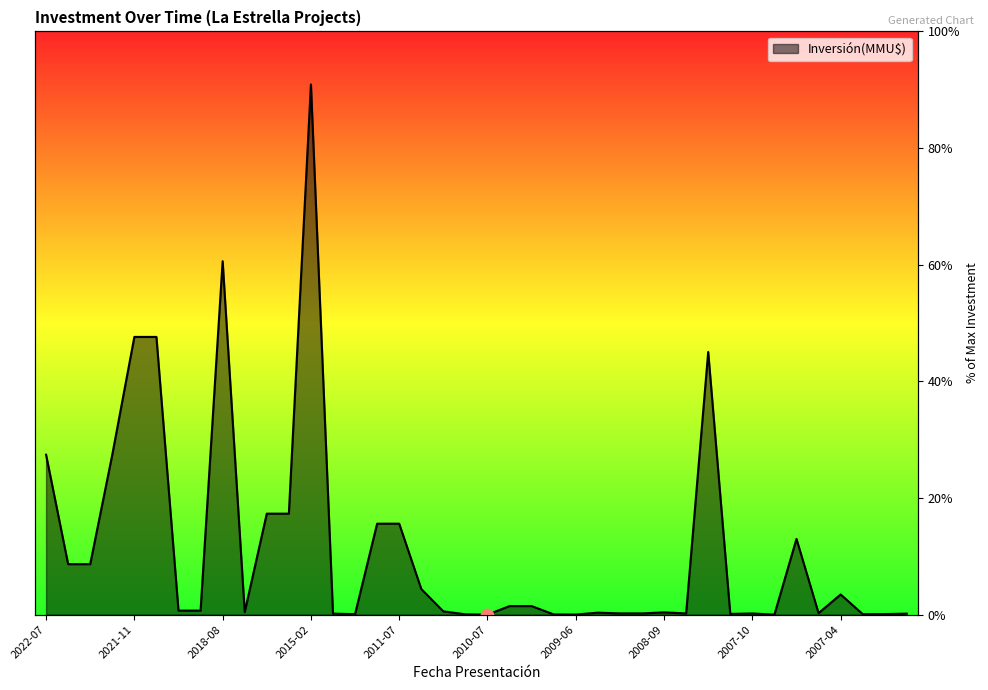

Which has a higher value, 2021-10 or 2011-12?

2021-10